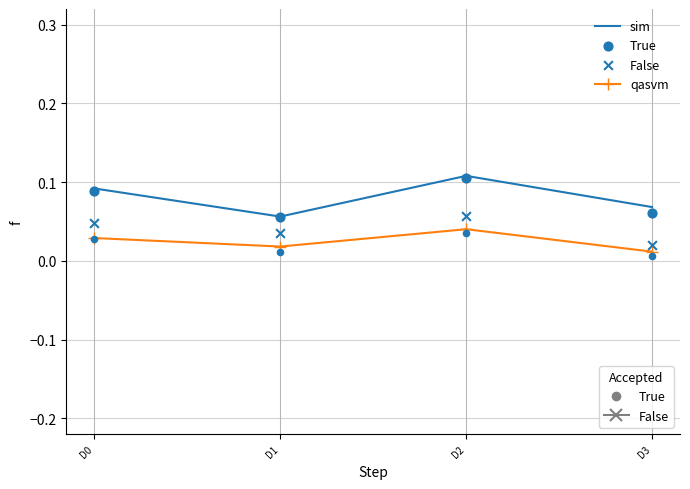

Which series reaches the maximum Y coordinate?

sim